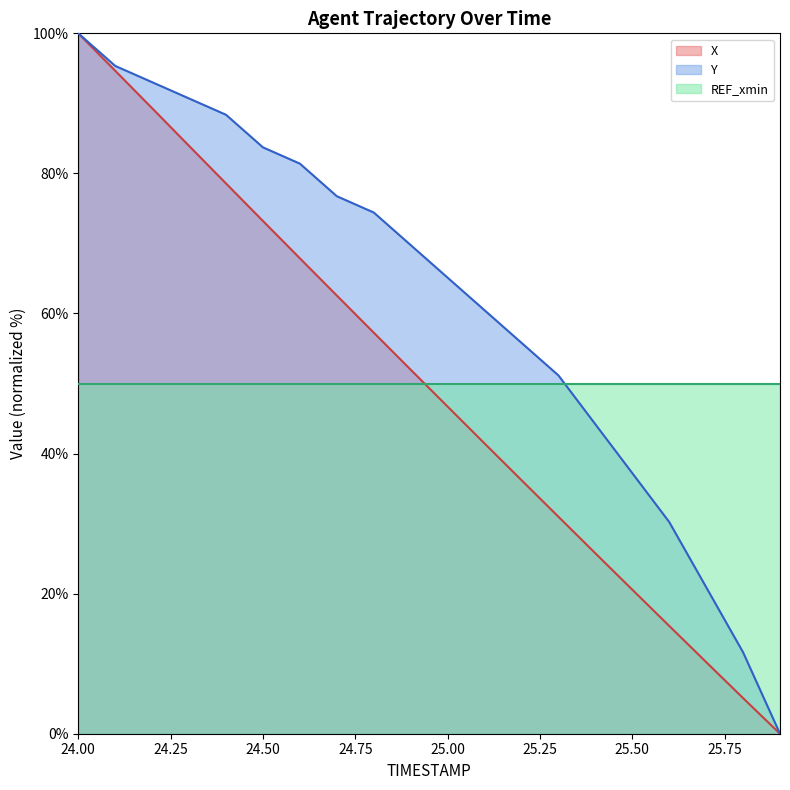

The value of Y at 25.00 is 65.1. True or false?

True